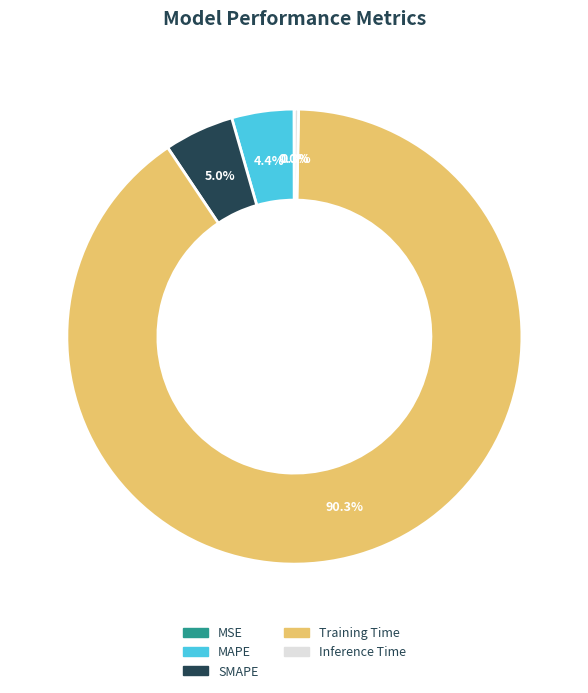

To the nearest percent, what is the difference between the MAPE and Inference Time slice percentages?

4%